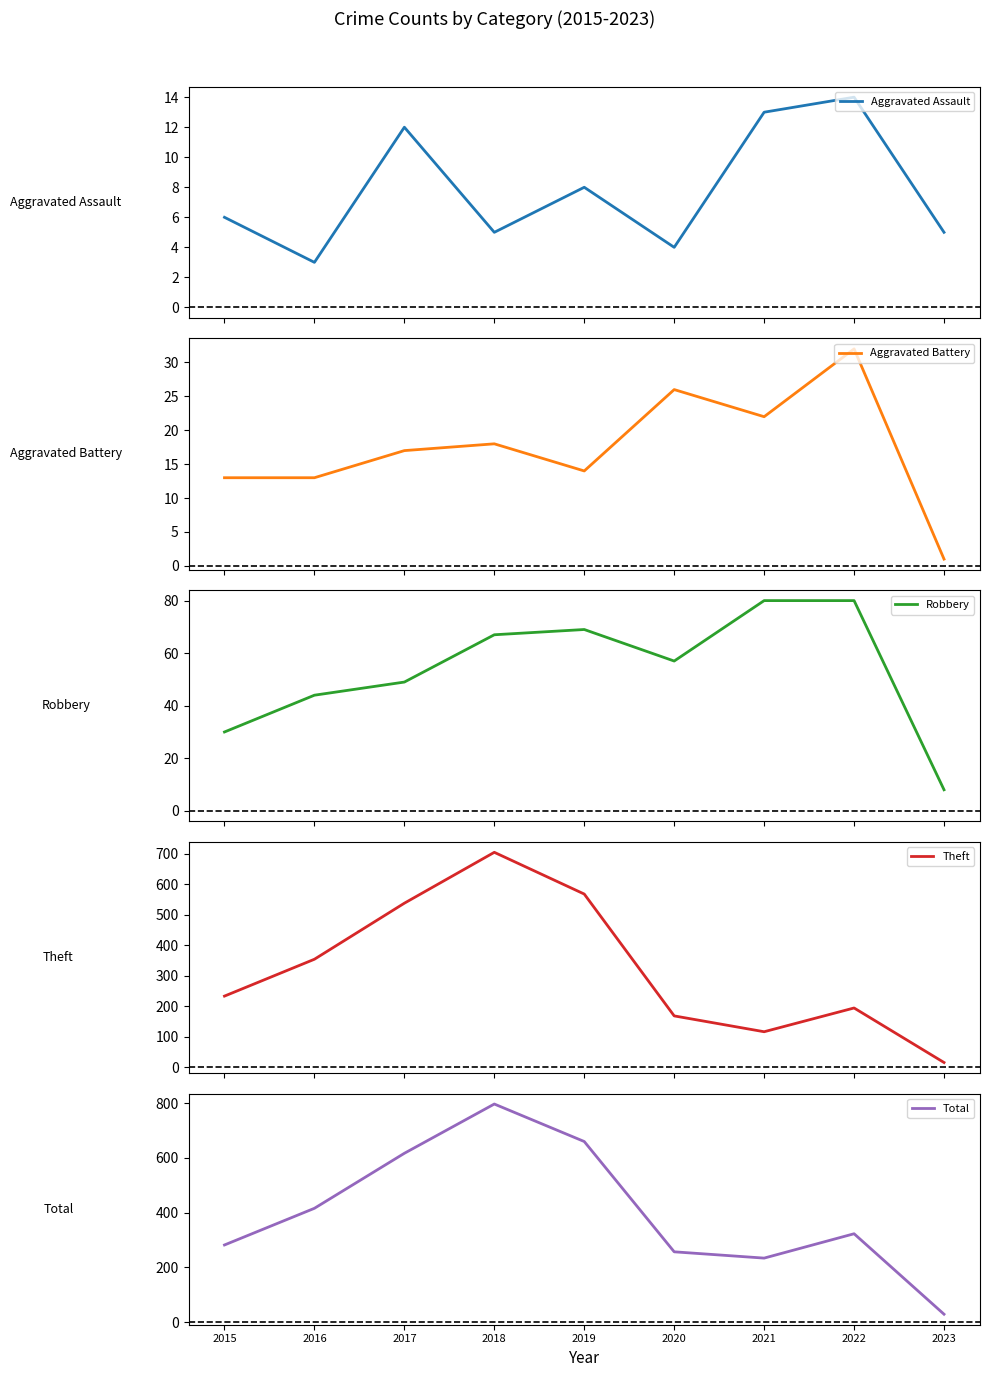

Which series changed the most between 2016 and 2018?

Total